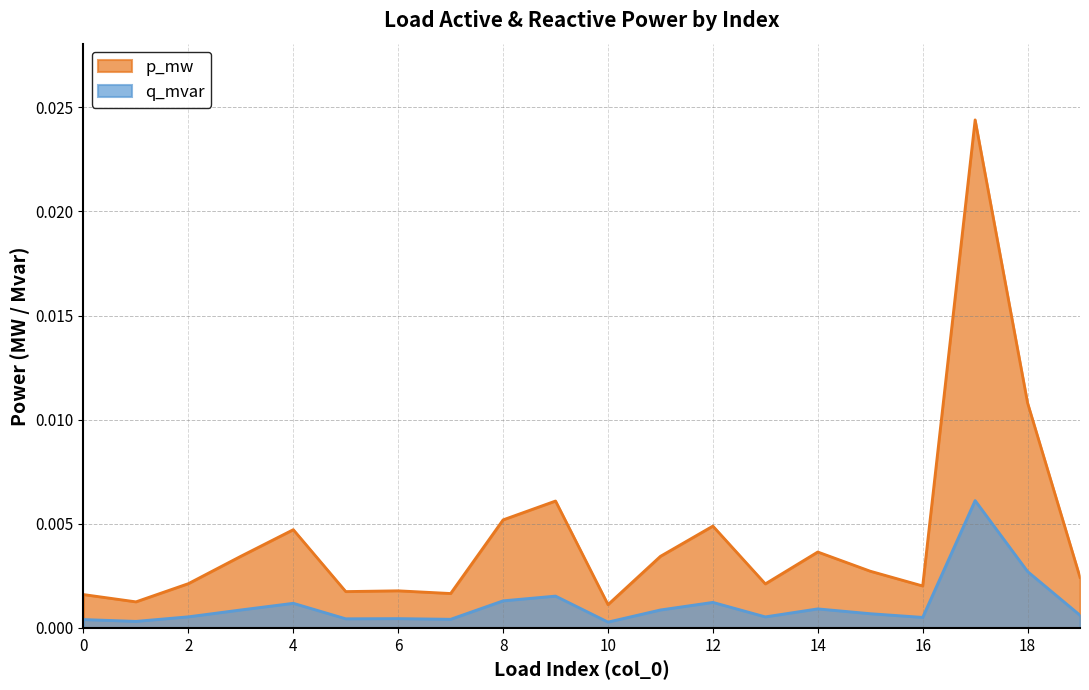

Does the chart have visible grid lines?

Yes